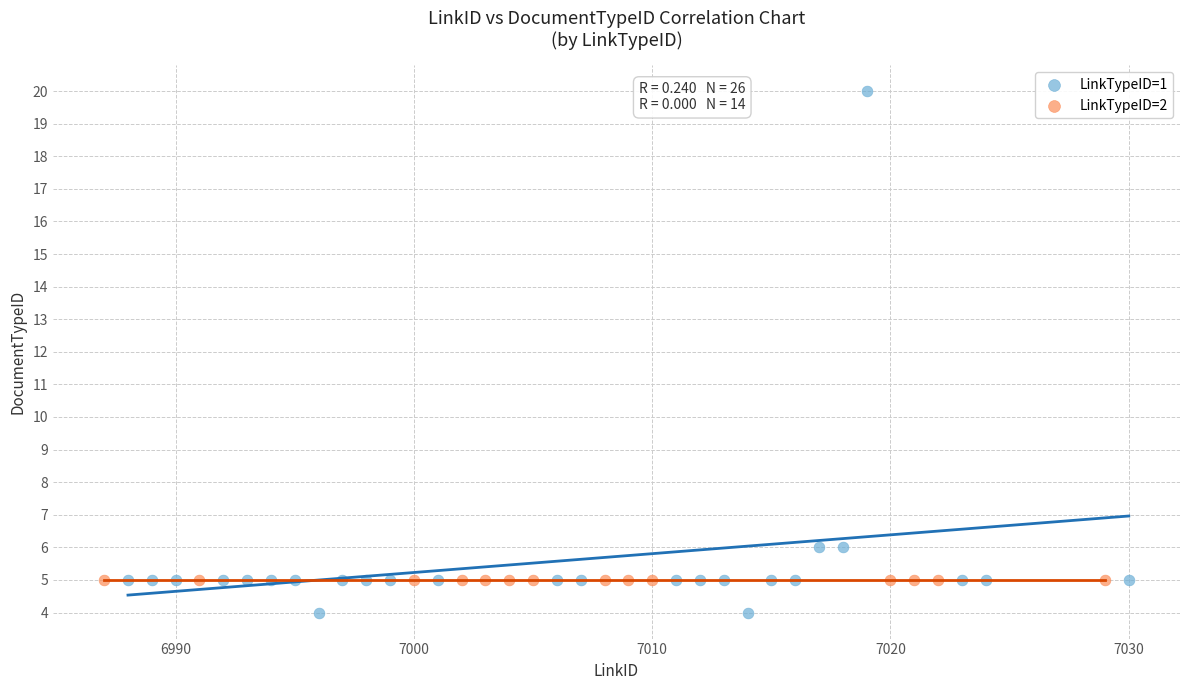

Which series contains the highest Y value?

LinkTypeID=1